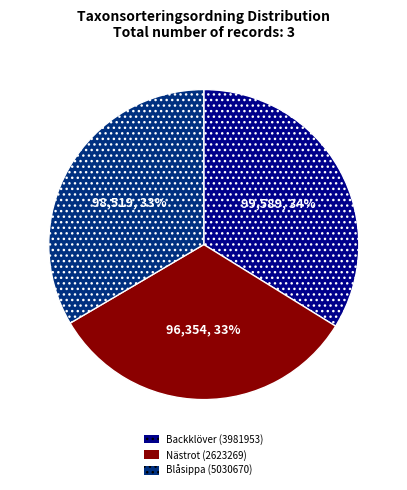

Is it true that Blåsippa (5030670) is 20% of the pie?

False